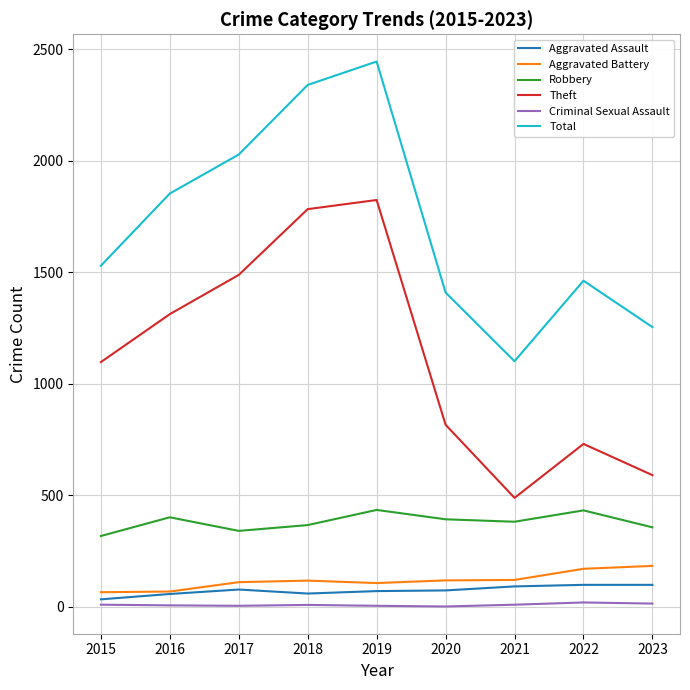

Which series has the widest spread of values?

Total